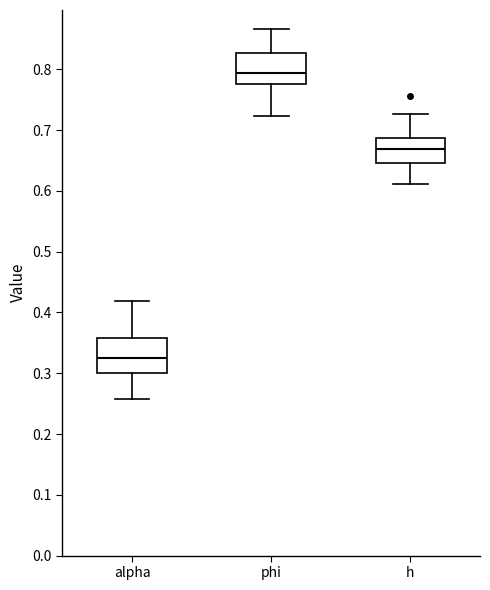

Reading left to right, transcribe this box plot: for each box, give where its median line is, the range the box spans, and where its two whiskers end, as read against the y-axis. The values are not printed on the chart, so give them approximately, as read against the axis.

alpha: median 0.33, box 0.30 to 0.36, whiskers 0.26 to 0.42
phi: median 0.79, box 0.78 to 0.83, whiskers 0.72 to 0.87
h: median 0.67, box 0.65 to 0.69, whiskers 0.61 to 0.73